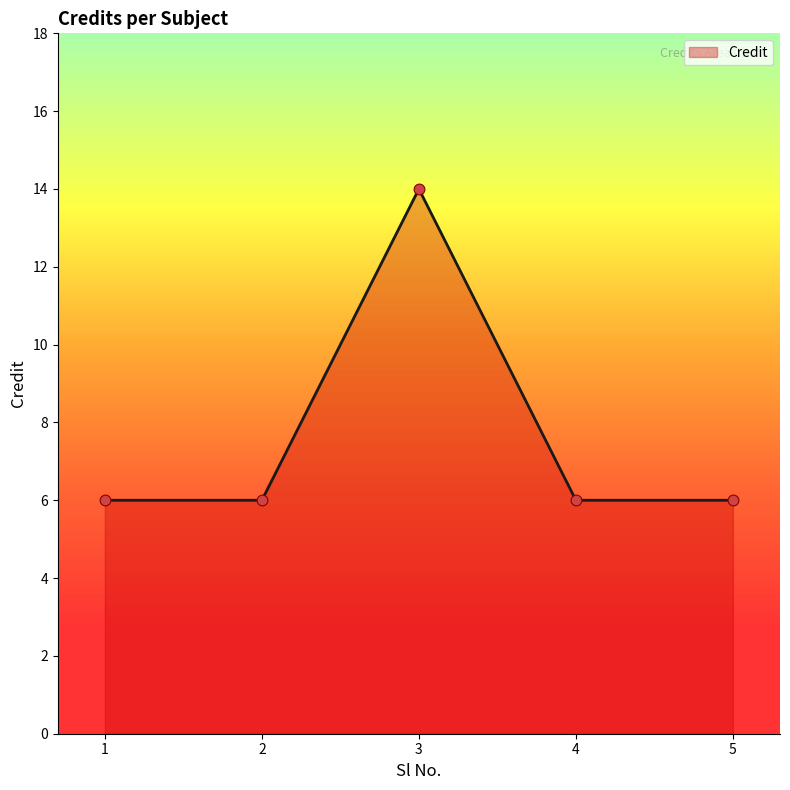

What is the change in value from 1 to 3?

+8